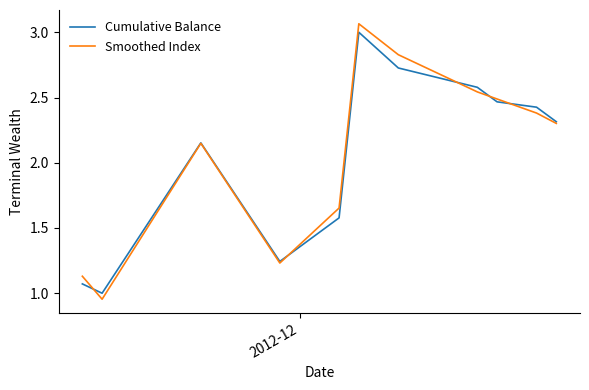

Which series has the largest range (max minus min)?

Smoothed Index